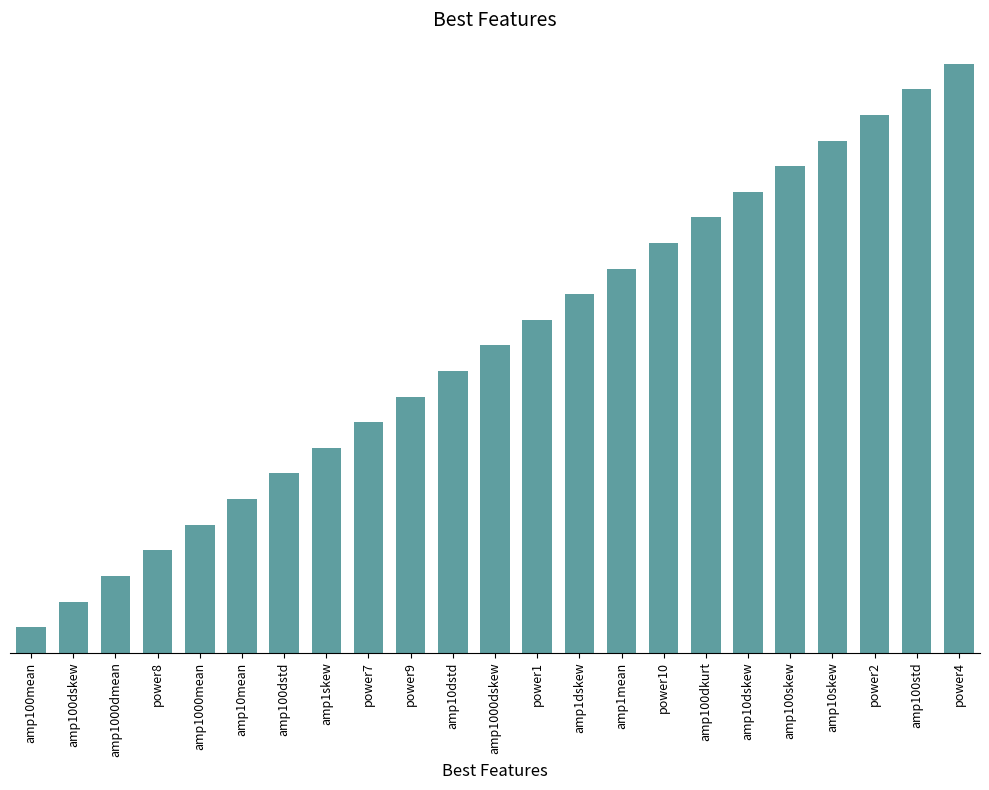

What is the value of the 14th bar from the left?

14